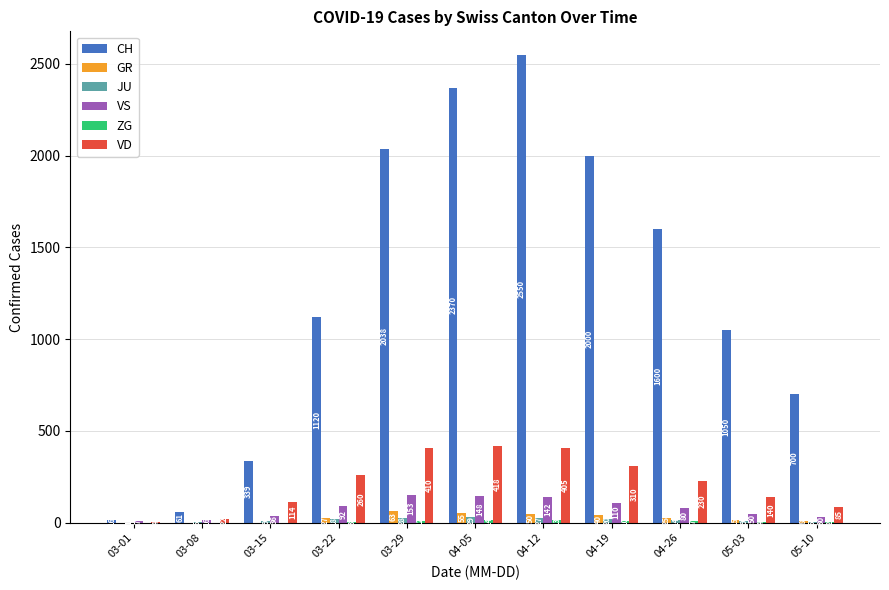

What is the sum of all CH values?

13844